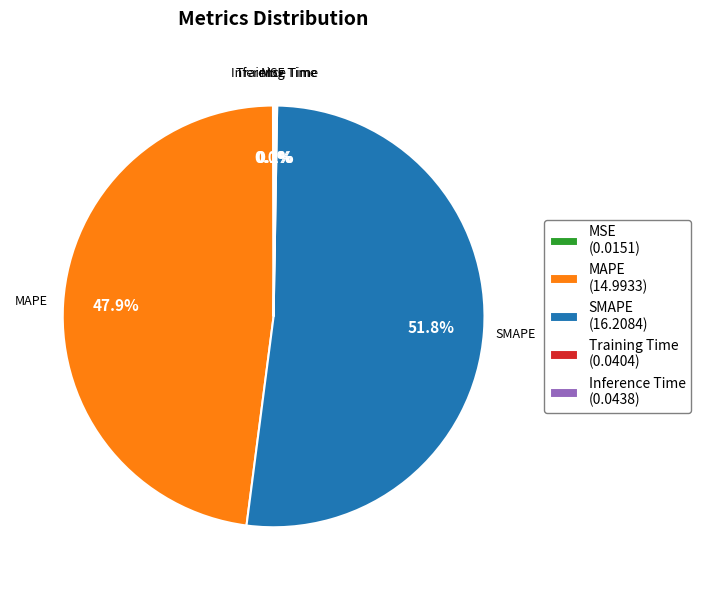

What is the largest slice in the pie chart?

SMAPE